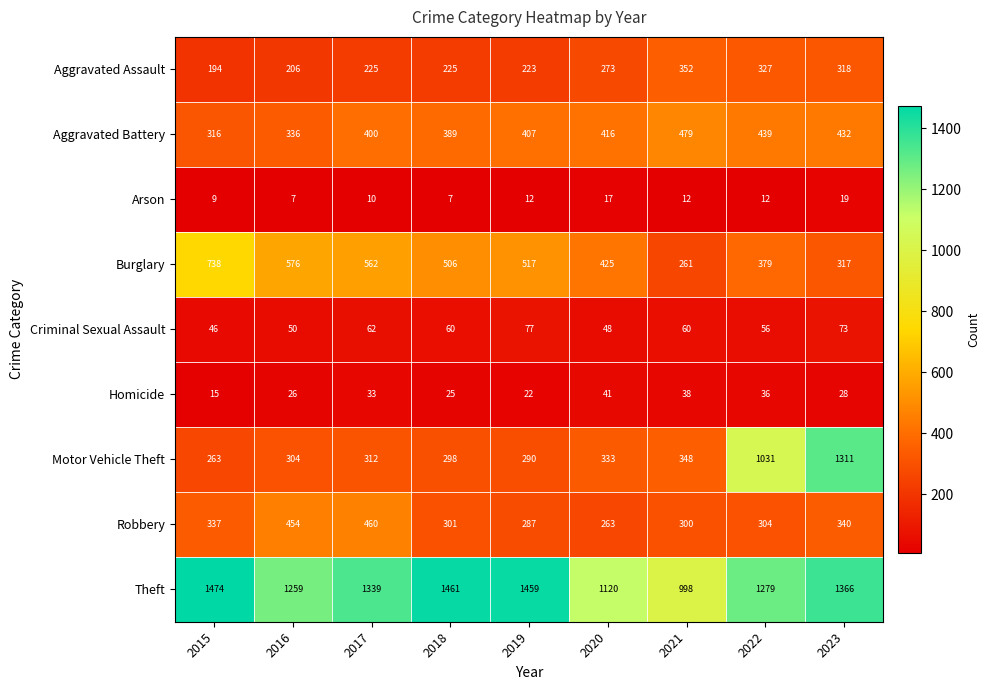

Rank the series by their maximum value, from highest to lowest.

Theft, Motor Vehicle Theft, Burglary, Aggravated Battery, Robbery, Aggravated Assault, Criminal Sexual Assault, Homicide, Arson